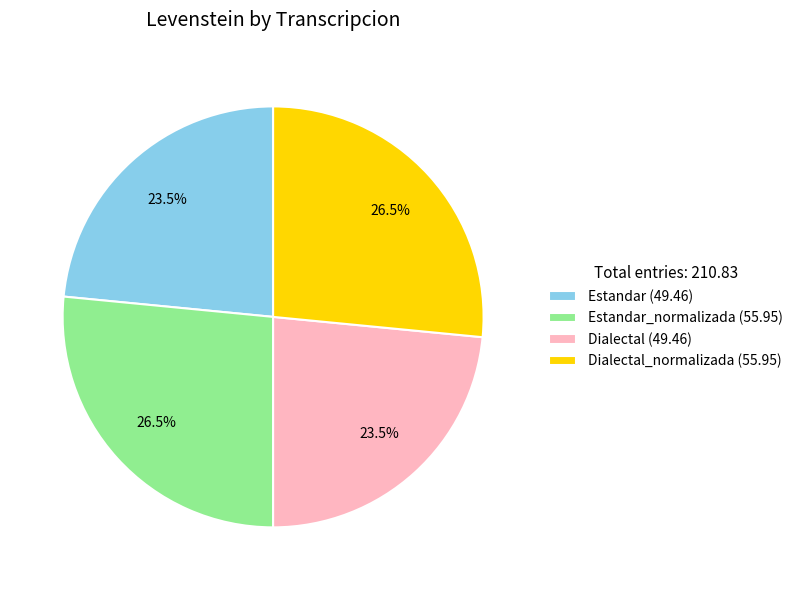

How many slices are in this pie chart?

4